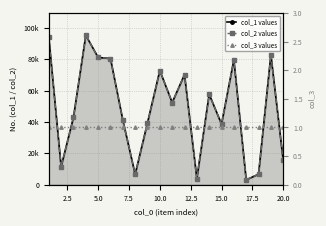

Which has a higher value, 7.5 or 20.0?

7.5